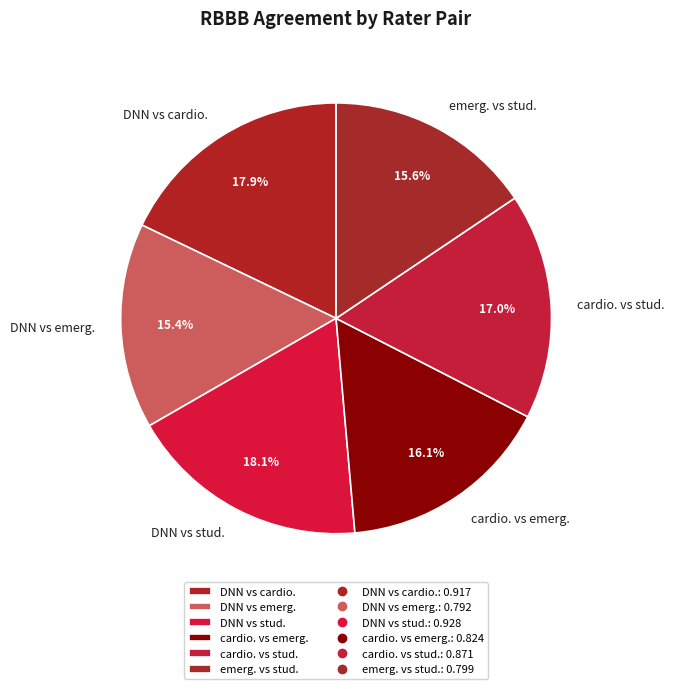

Count the number of slices in the pie.

6